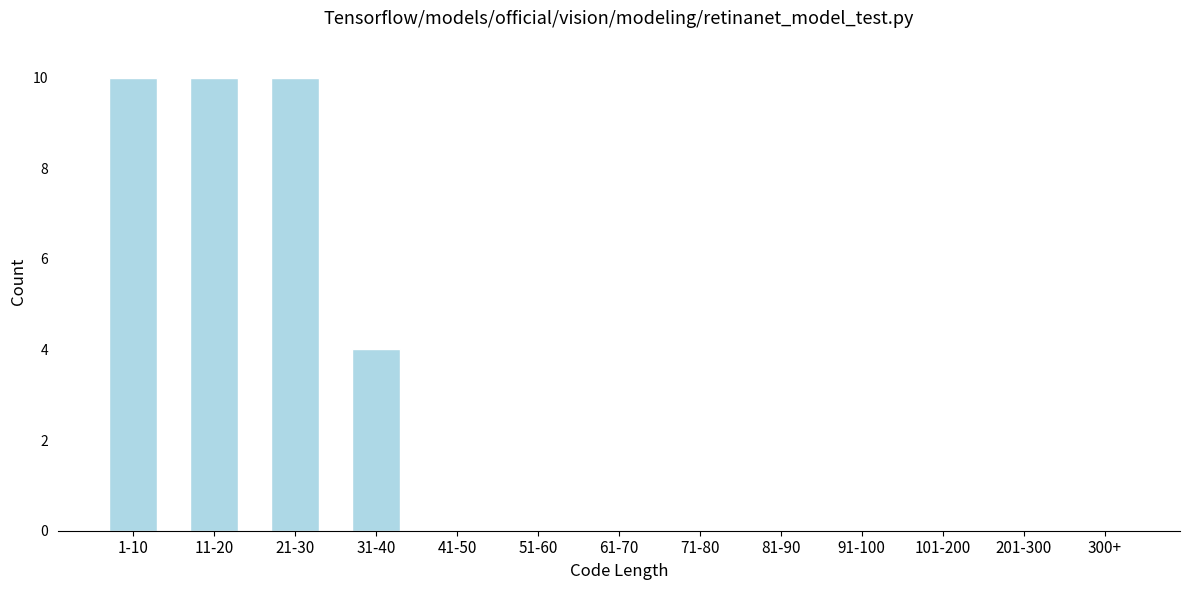

Reading left to right, list all the values displayed in this chart.

1-10=10	11-20=10	21-30=10	31-40=4	41-50=0	51-60=0	61-70=0	71-80=0	81-90=0	91-100=0	101-200=0	201-300=0	300+=0